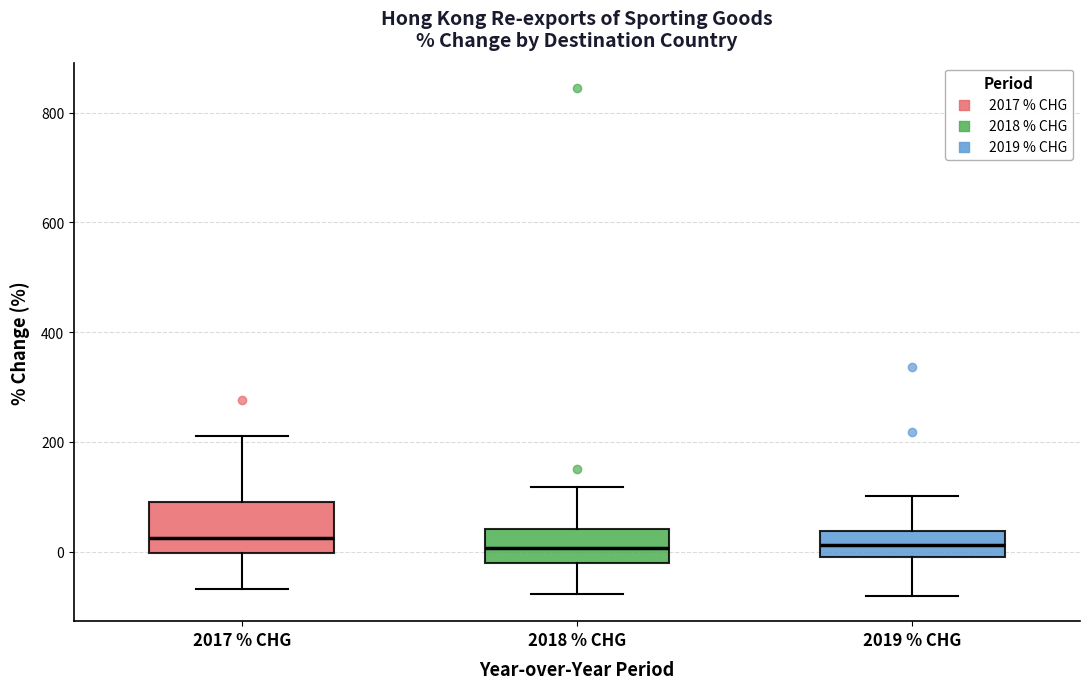

Which box is the tallest, from its lower edge to its upper edge?

2017 % CHG